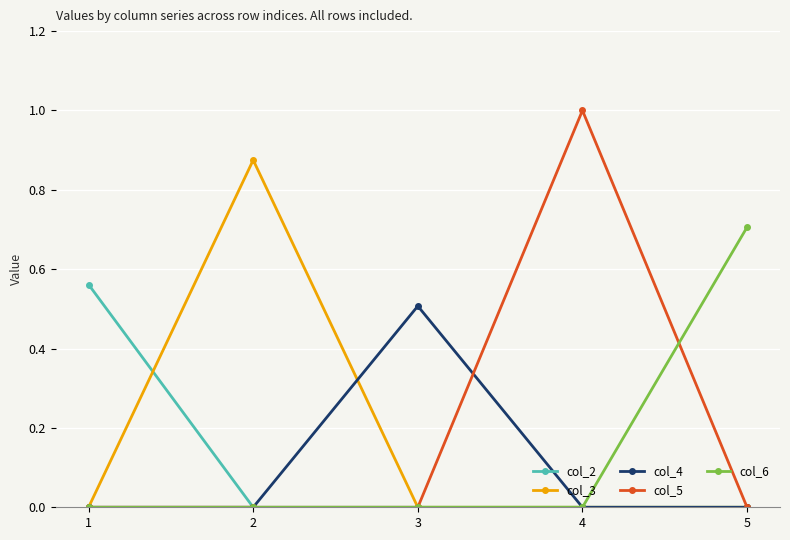

At which category is the sum across all series the highest?

4